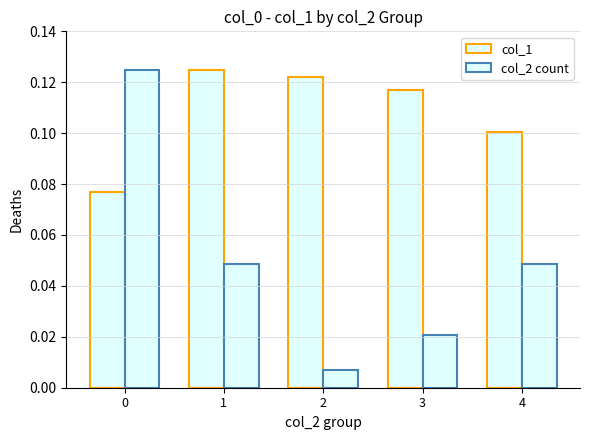

How many groups of bars are there?

5